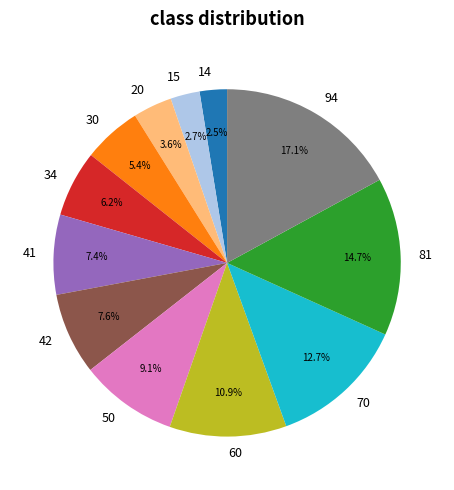

How much of the chart is everything except 81?

85.3%